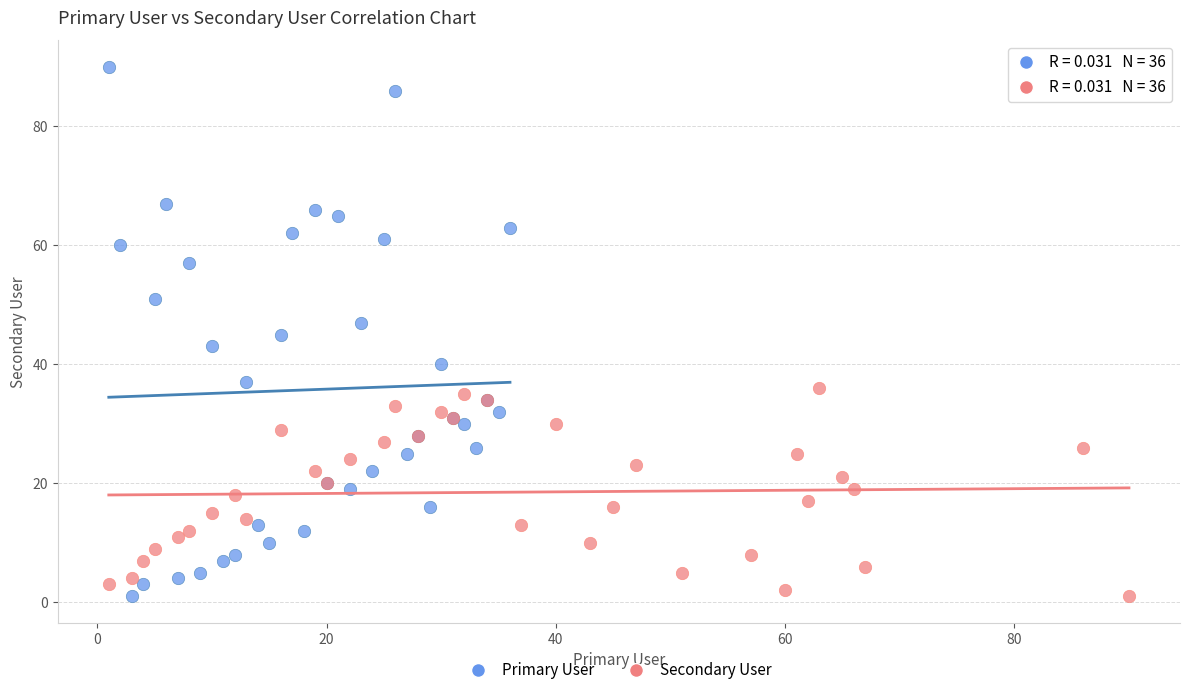

Which series has the largest Y range (max minus min)?

Primary User